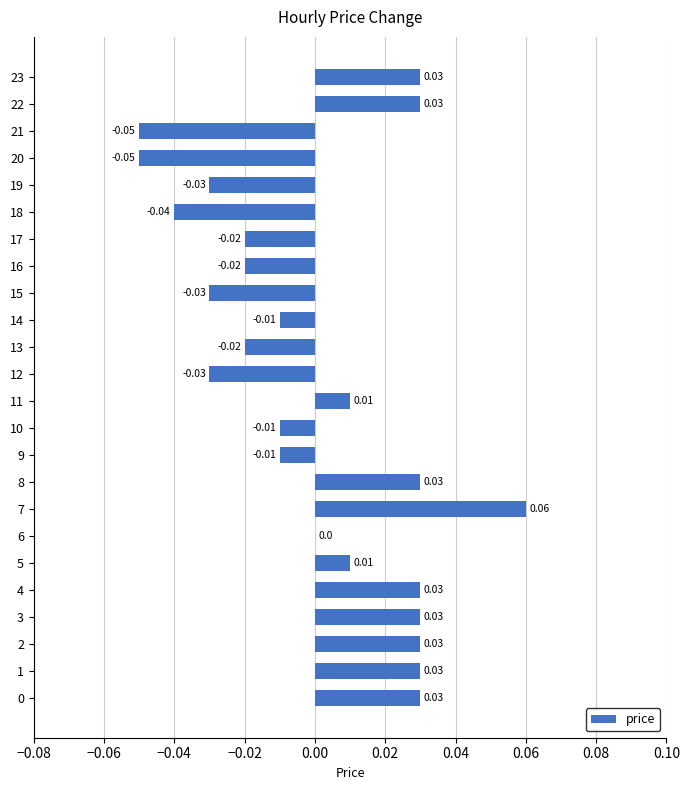

Where is the data nearest to the value 0?

6